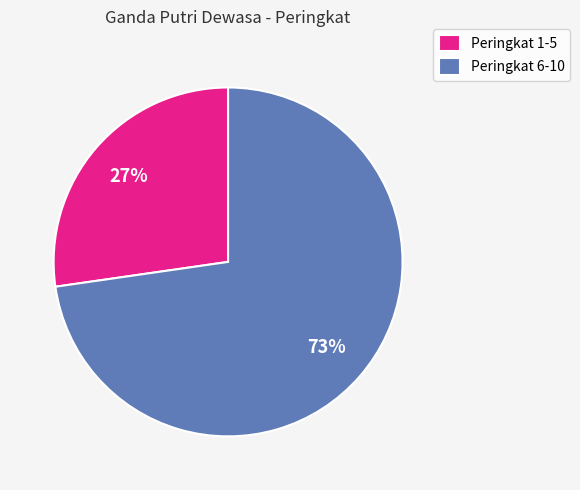

Which category accounts for the majority?

Peringkat 6-10